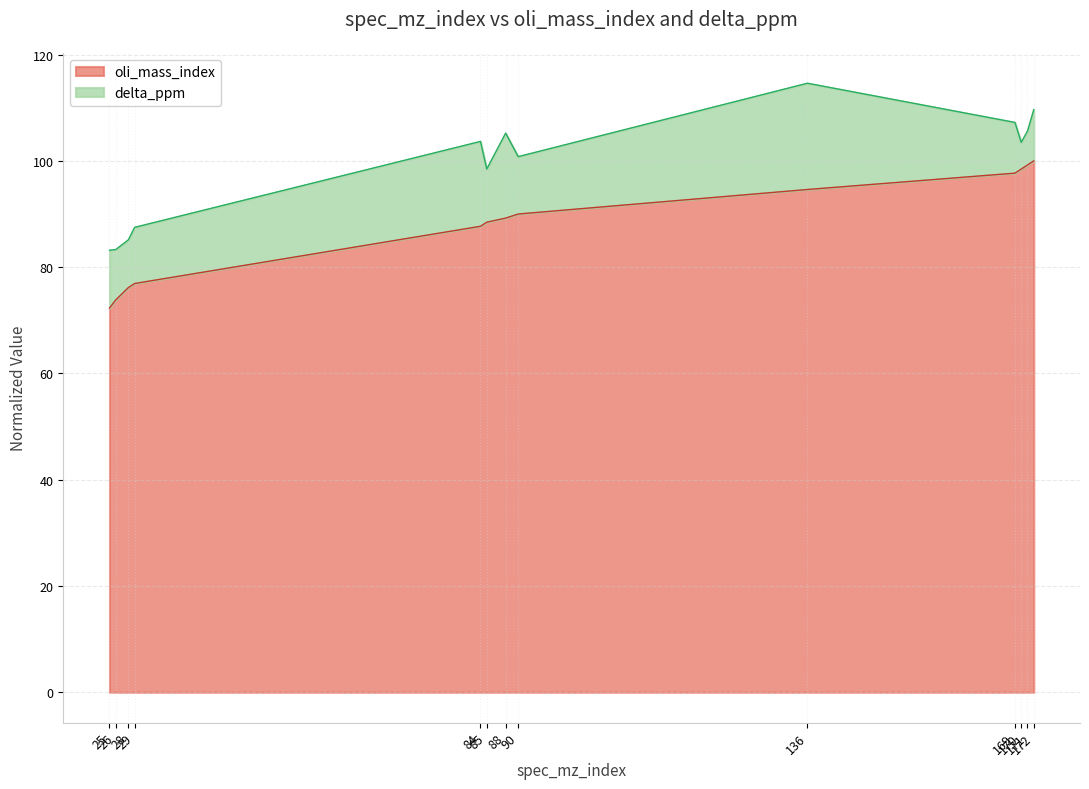

The chart shows a value of 99.2 at 171. True or false?

True